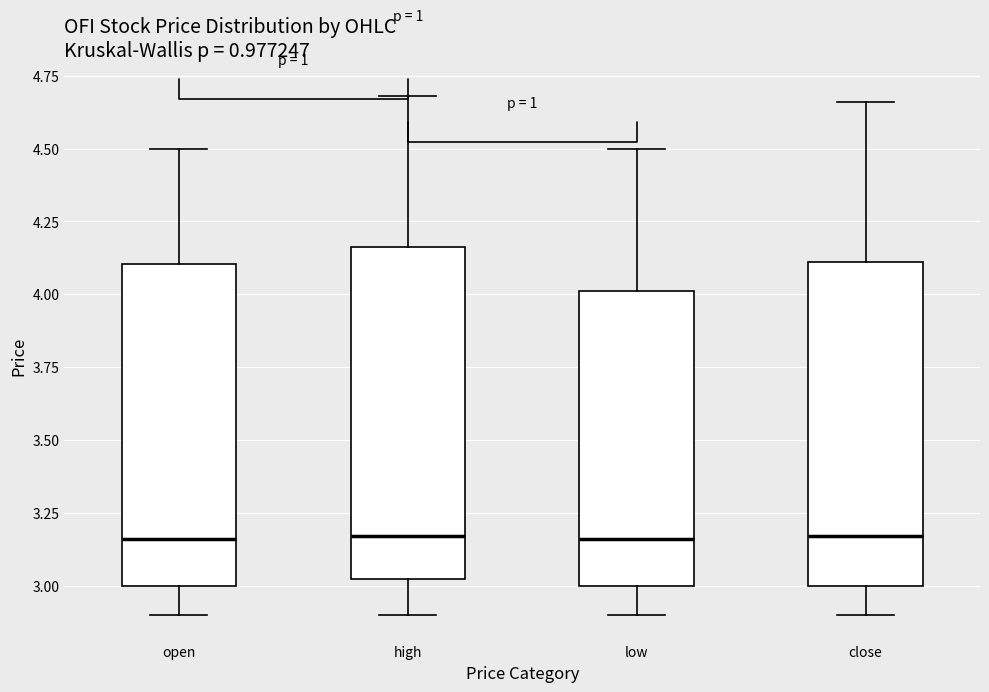

Reading left to right, read every box against the y-axis: the position of its median line, the range the box covers, and the ends of its whiskers. The values are not printed on the chart, so give them approximately, as read against the axis.

open: median 3.15, box 3.00 to 4.10, whiskers 2.90 to 4.50
high: median 3.15, box 3.00 to 4.15, whiskers 2.90 to 4.70
low: median 3.15, box 3.00 to 4.00, whiskers 2.90 to 4.50
close: median 3.15, box 3.00 to 4.10, whiskers 2.90 to 4.65